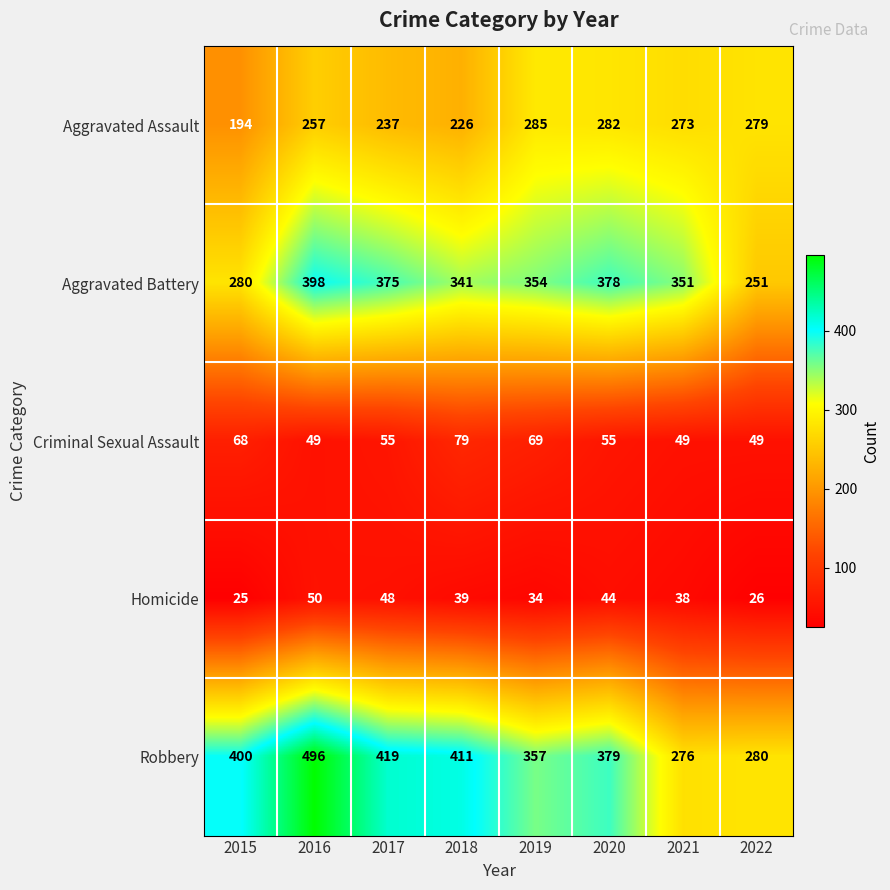

Which label corresponds to the largest value in the chart?

2016